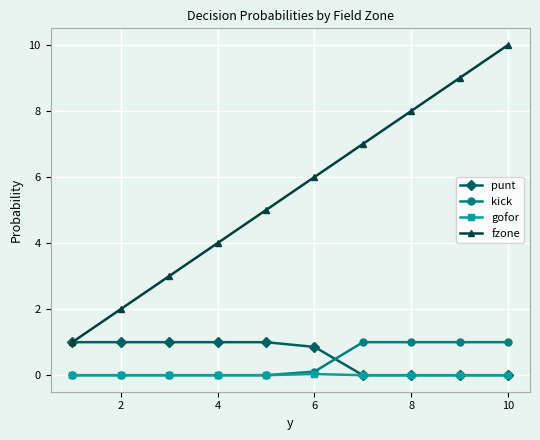

What is the value of the punt point at the 3rd from the left?

1.0